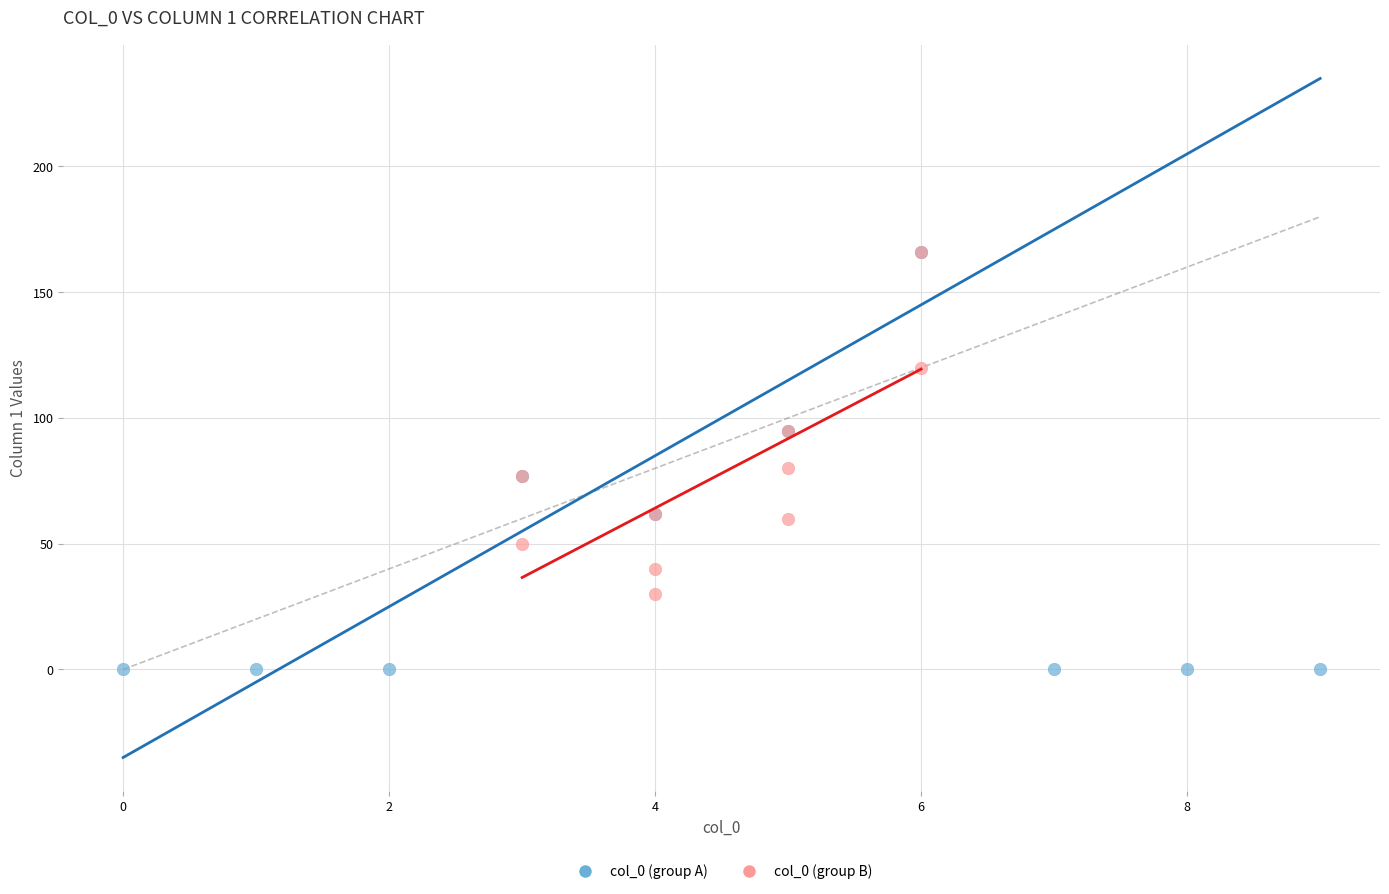

Which series has the widest spread of Y values?

col_0 (group A)